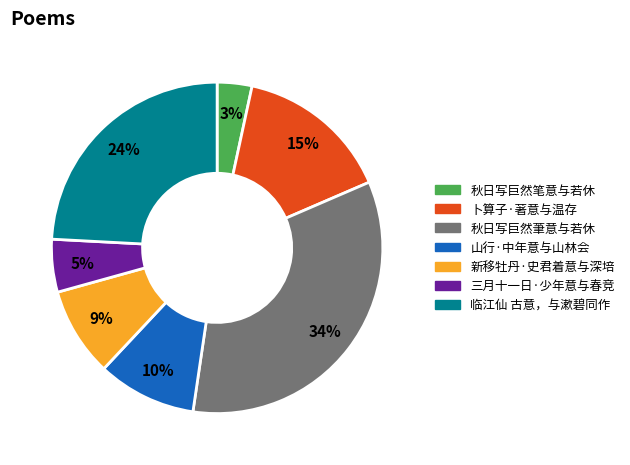

Is it true that 卜算子·著意与温存 is 15% of the pie?

True